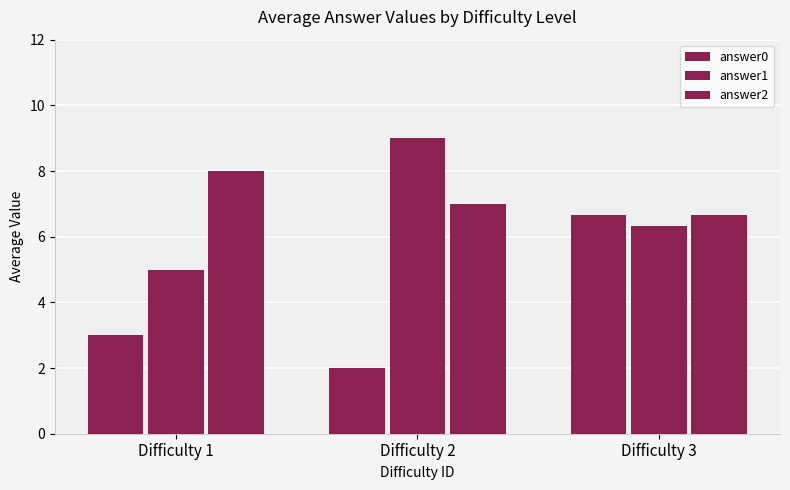

Reading left to right, transcribe all the data shown in this chart.

answer0: Difficulty 1=3.0	Difficulty 2=2.0	Difficulty 3=6.7
answer1: Difficulty 1=5.0	Difficulty 2=9.0	Difficulty 3=6.3
answer2: Difficulty 1=8.0	Difficulty 2=7.0	Difficulty 3=6.7